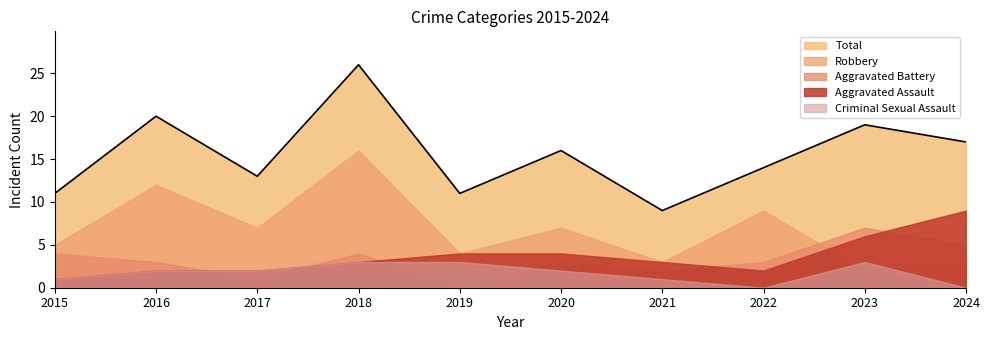

What is the sum of all Total values?

156